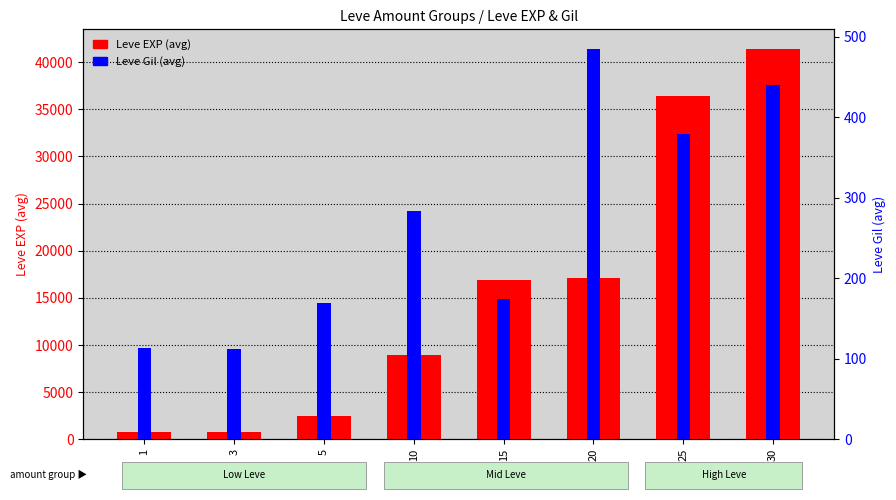

Rank the series by their average value, from highest to lowest.

Leve EXP (avg), Leve Gil (avg)